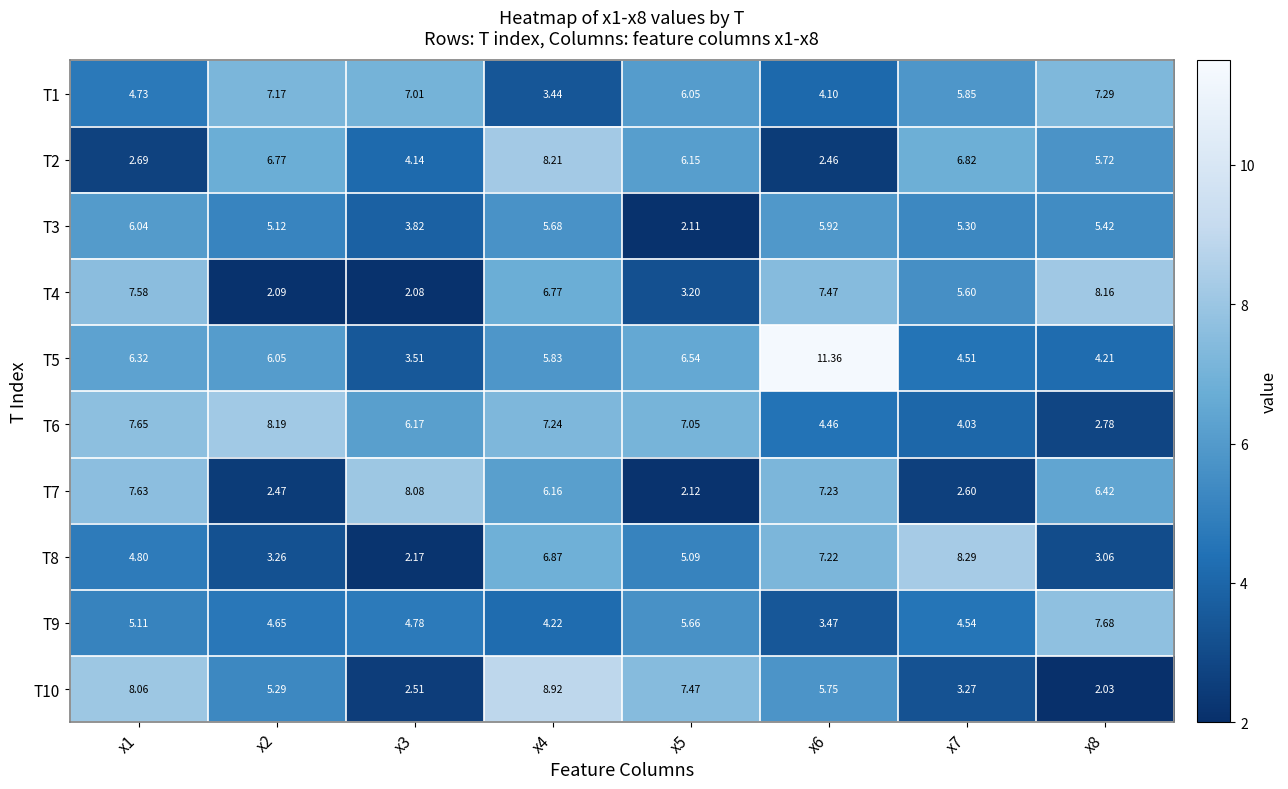

What is the difference between the highest and lowest values at x1?

5.4